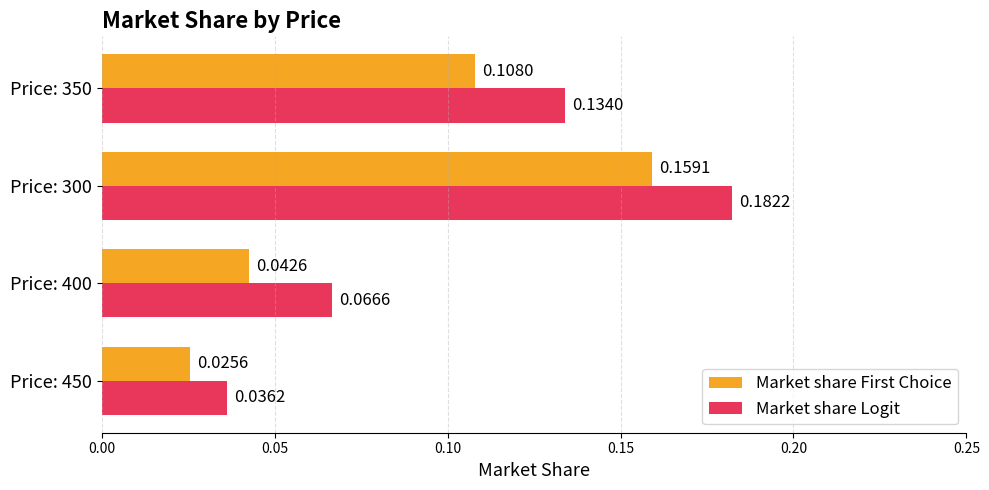

Which series has the widest spread of values?

Market share Logit